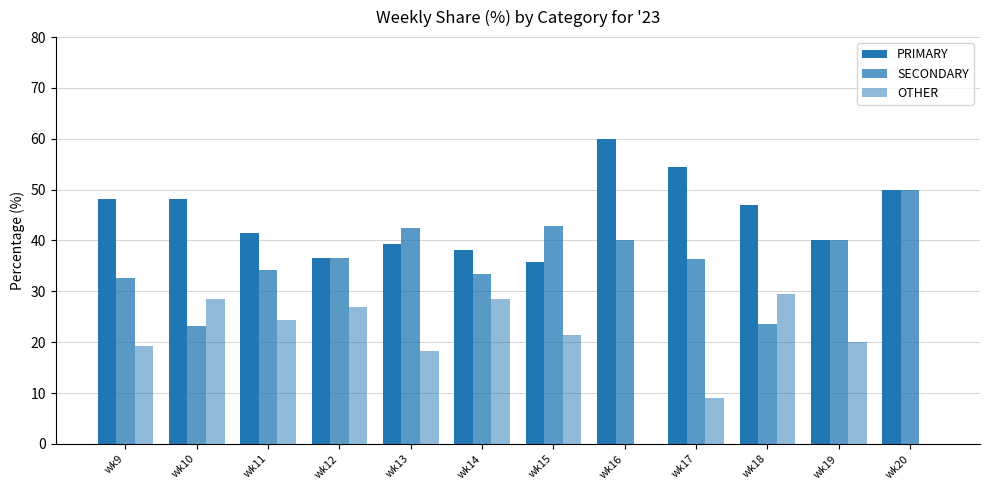

Is it true that PRIMARY equals 41.5 at wk11?

True